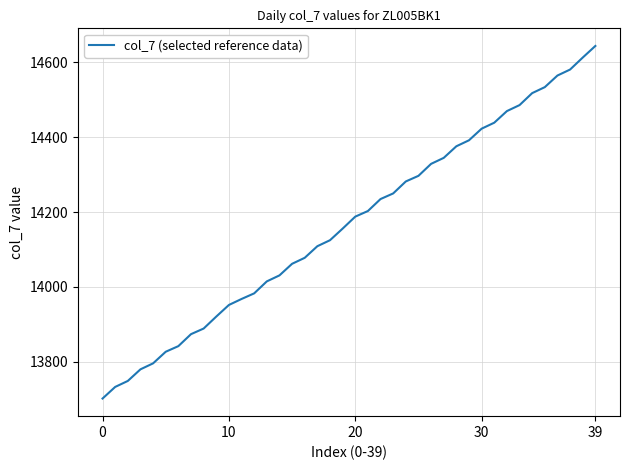

What is the greatest value displayed?

14644